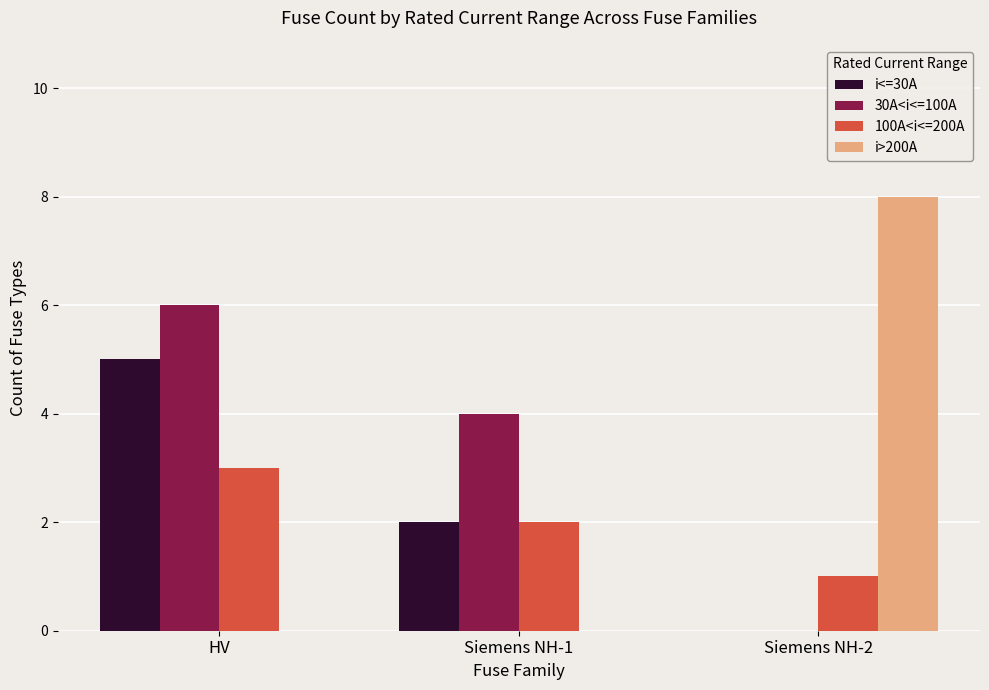

Which category has the highest value in the 100A<i<=200A series?

HV